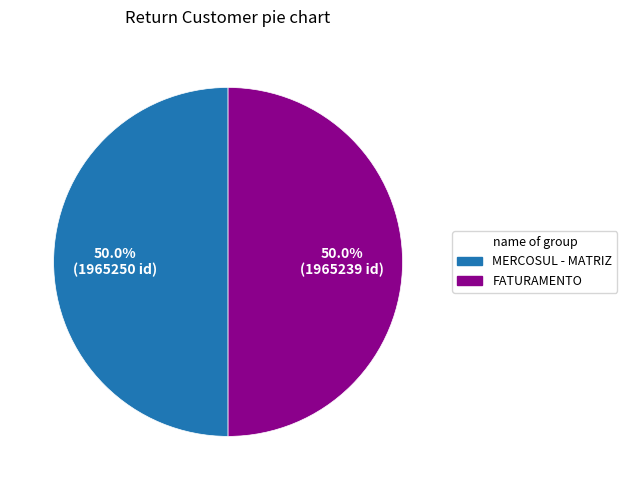

Count the number of slices in the pie.

2